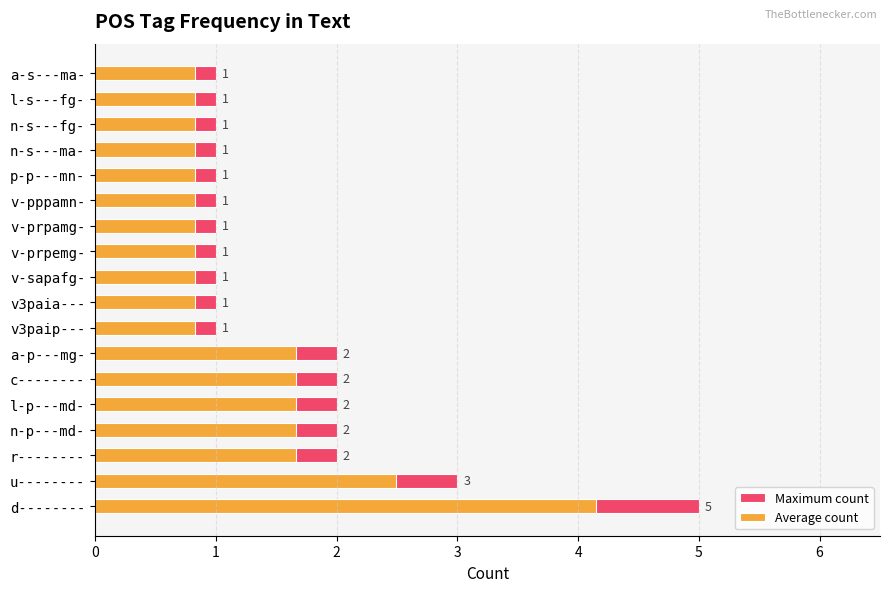

What is the minimum value for Maximum count?

1.0